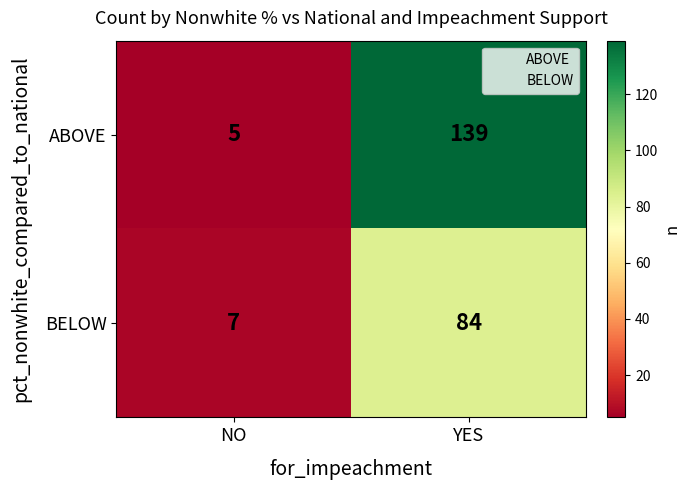

Which series changed the most between NO and YES?

ABOVE